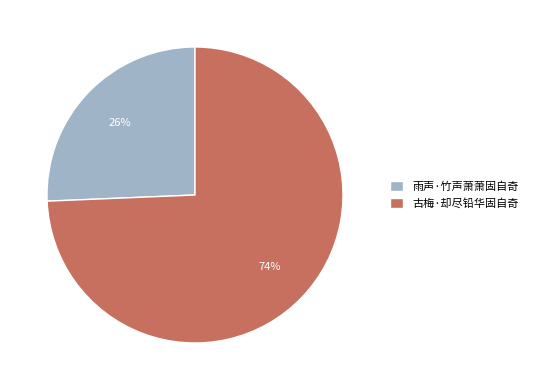

Combined, do 古梅·却尽铅华固自奇 and 雨声·竹声萧萧固自奇 account for over 50%?

Yes